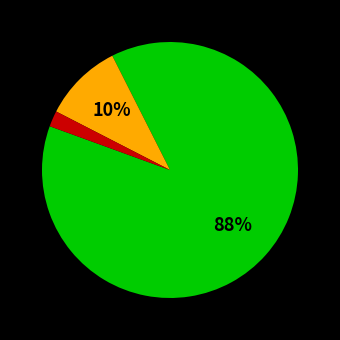

To the nearest percent, what is the difference between the largest and smallest slice percentages?

86%